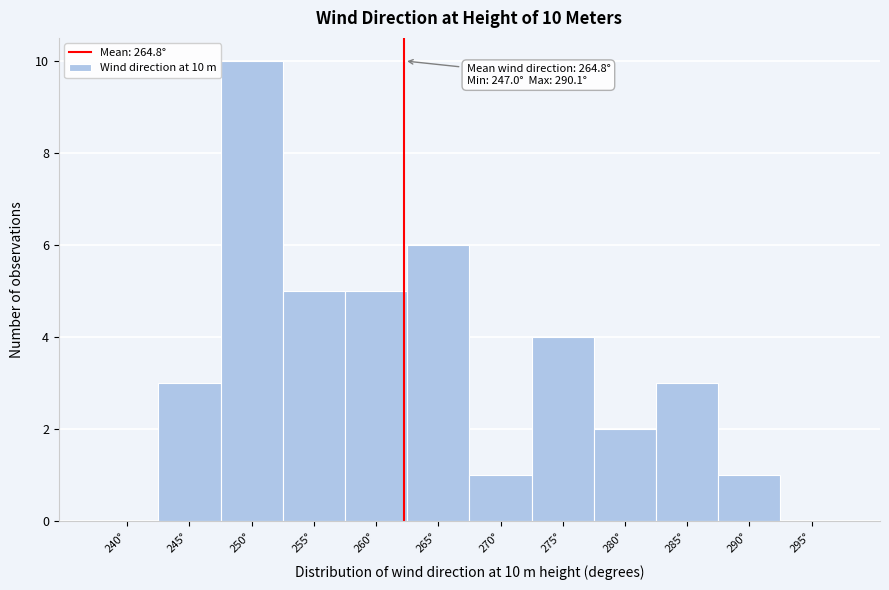

Reading right to left, transcribe all the data shown in this chart.

295°=0	290°=1	285°=3	280°=2	275°=4	270°=1	265°=6	260°=5	255°=5	250°=10	245°=3	240°=0